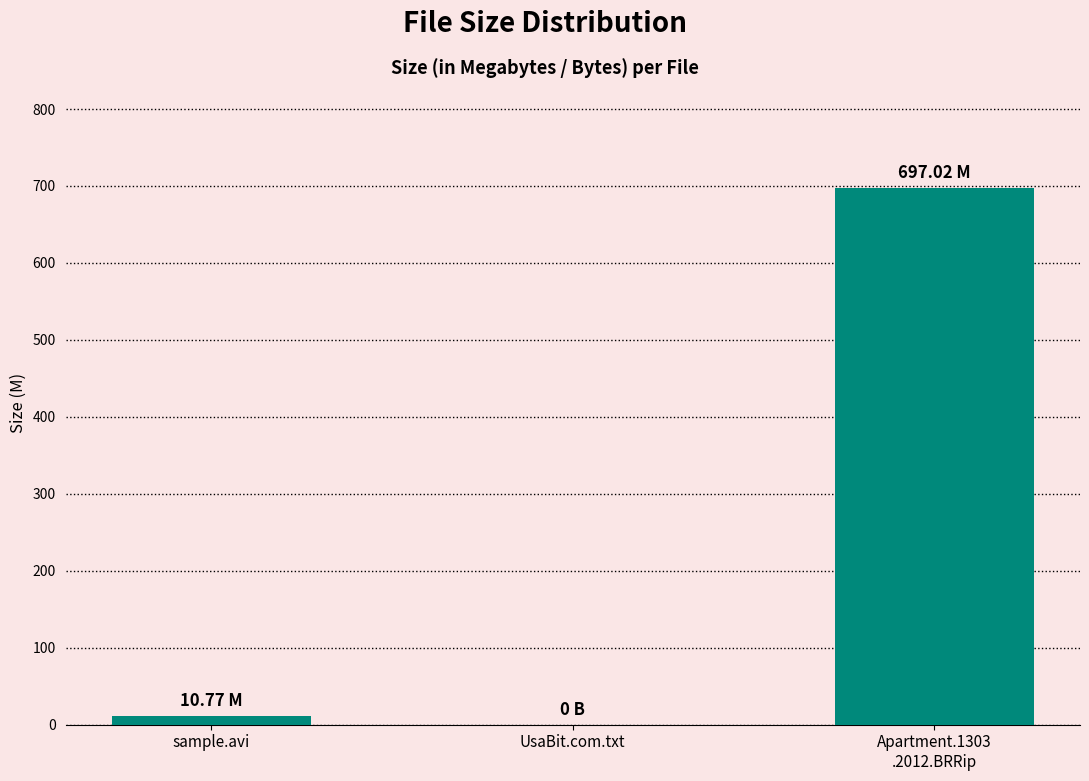

What is the sum of all values?

707.8